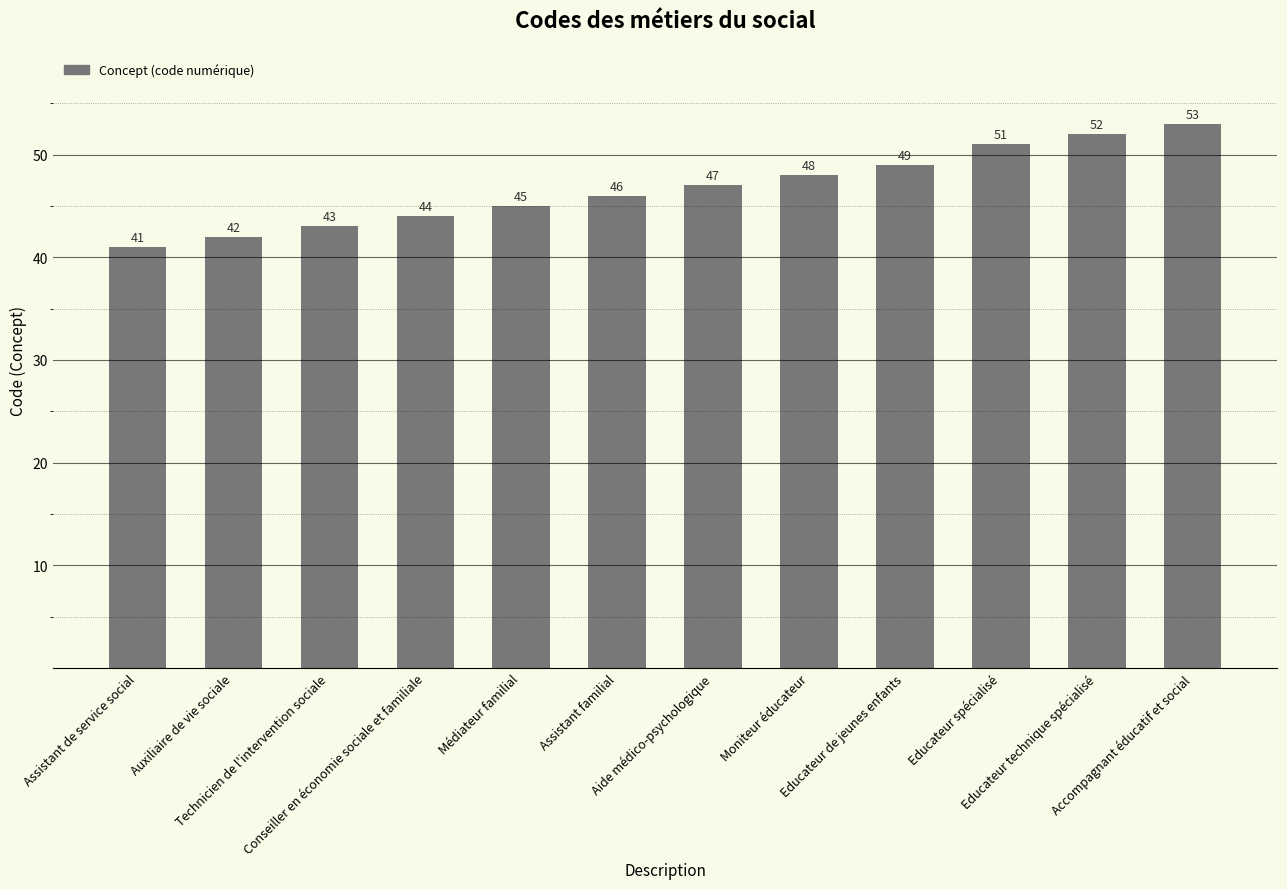

What is the change in value from Educateur spécialisé to Accompagnant éducatif et social?

+2